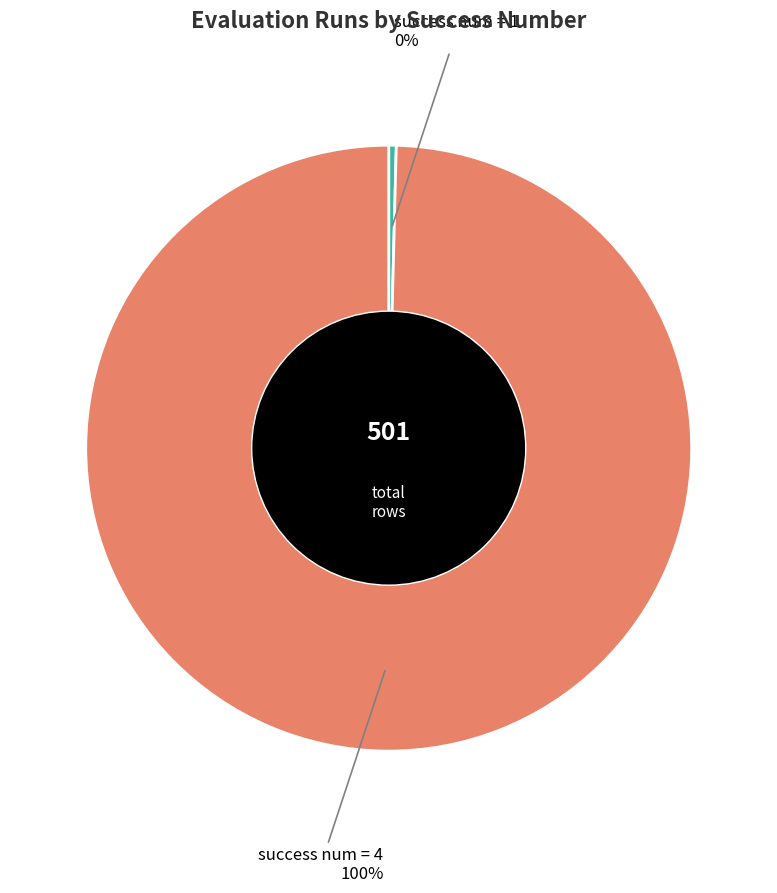

To the nearest percent, what is the average slice percentage?

50%